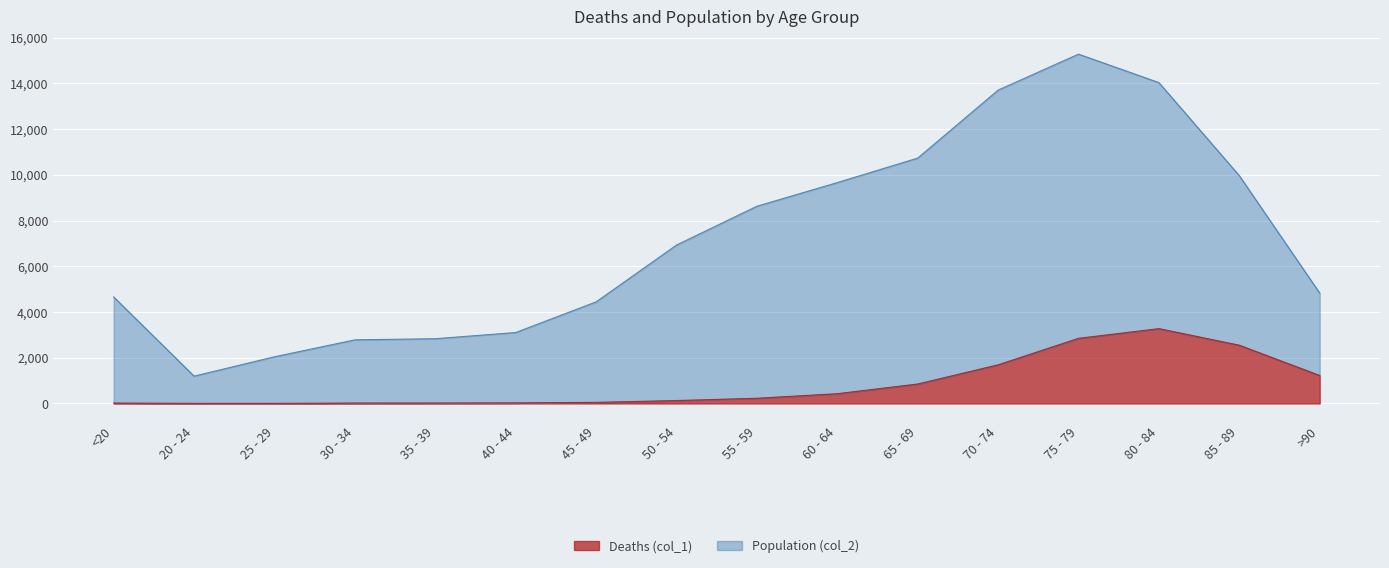

True or false: Deaths (col_1) and Population (col_2) cross at least once.

False